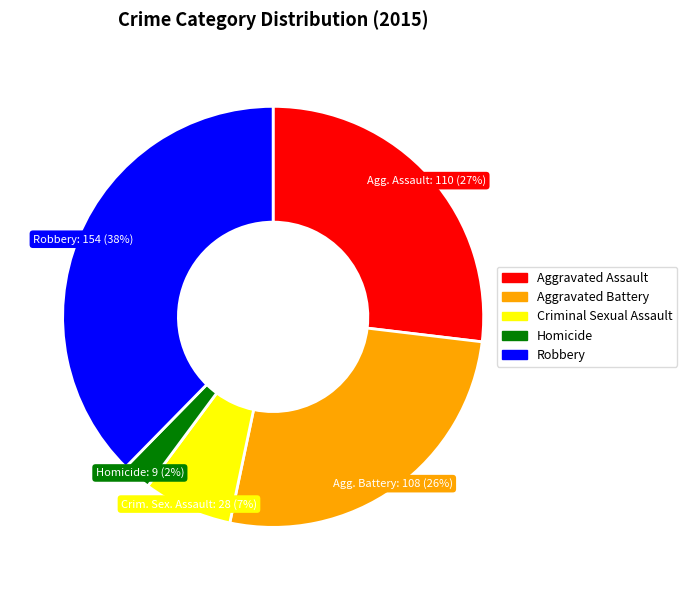

What is the largest slice in the pie chart?

Robbery